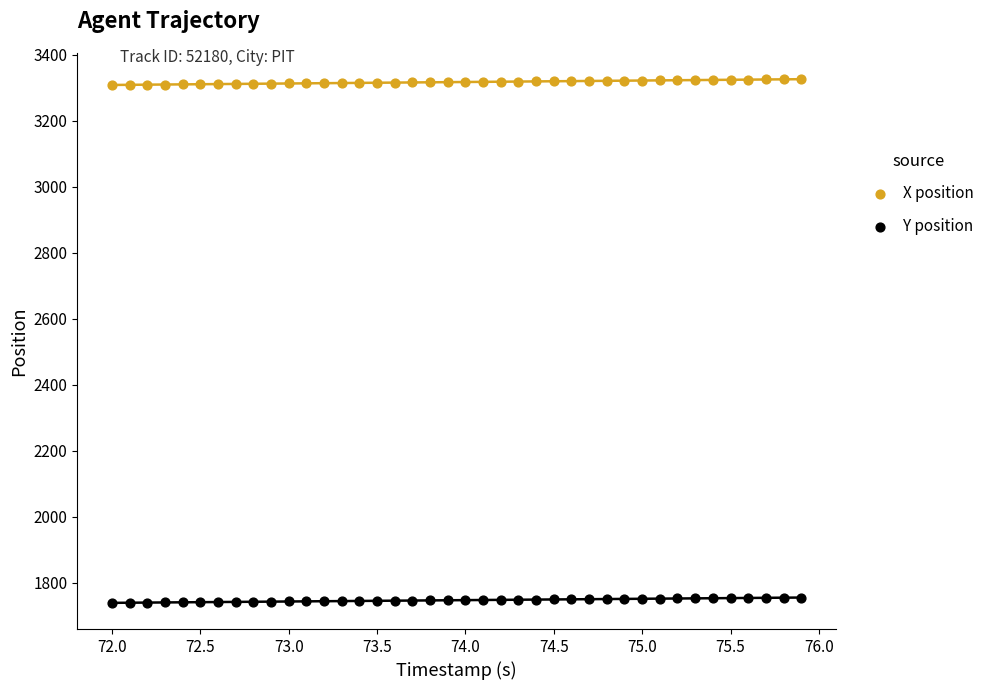

Which series reaches the maximum Y coordinate?

X position